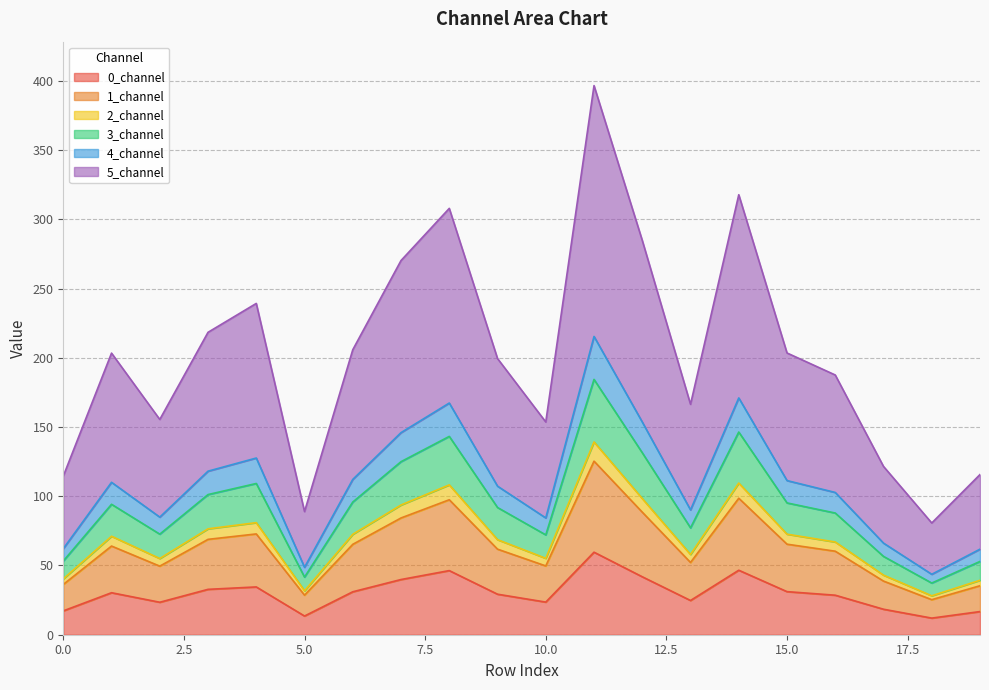

What is the highest value of the 0_channel series?

59.6